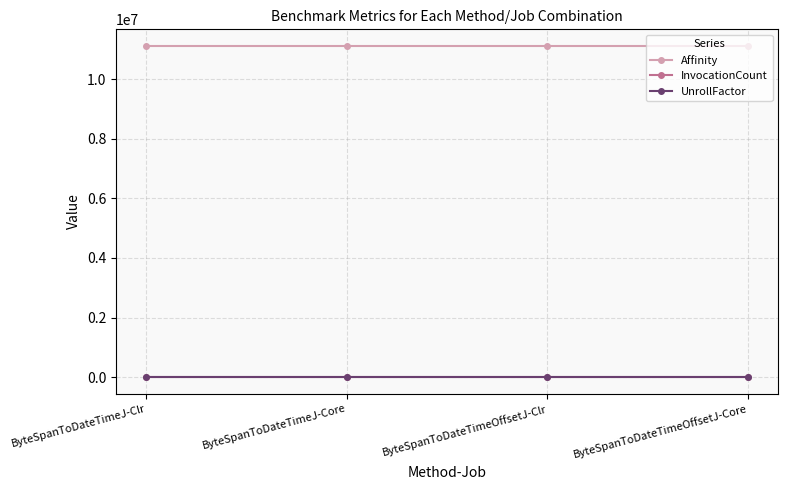

What is the difference between the highest and lowest values at ByteSpanToDateTimeOffsetJ-Core?

11111110